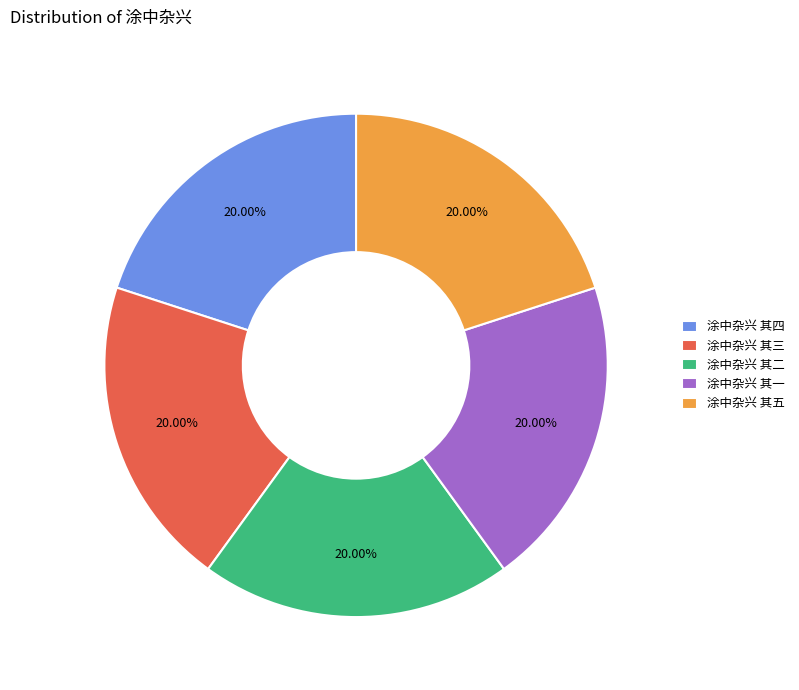

Approximately how many times larger is the value at 涂中杂兴 其二 compared to 涂中杂兴 其一?

1.0